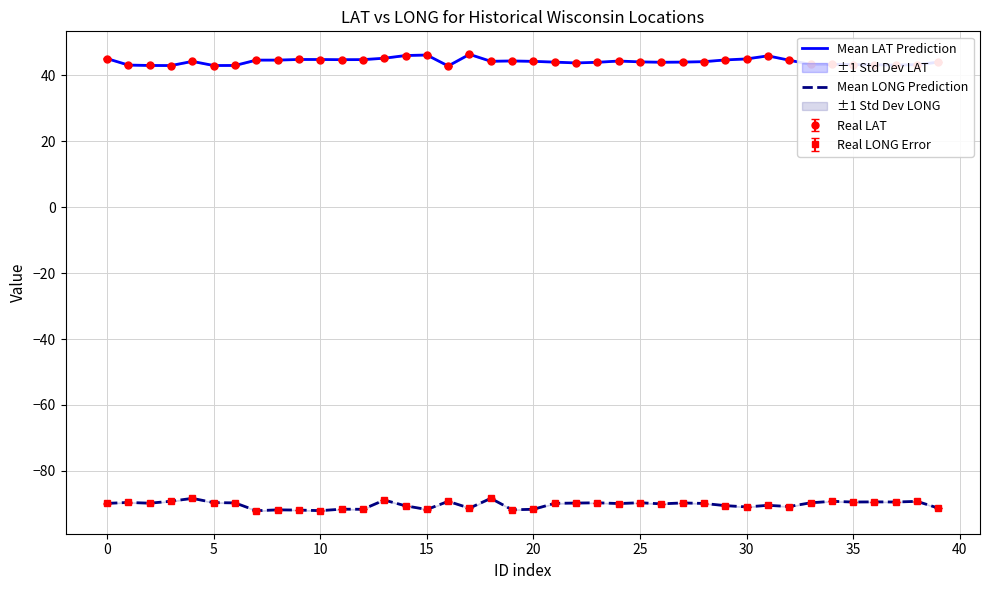

True or false: Mean LAT Prediction has a value of 14.6 at 36.

False